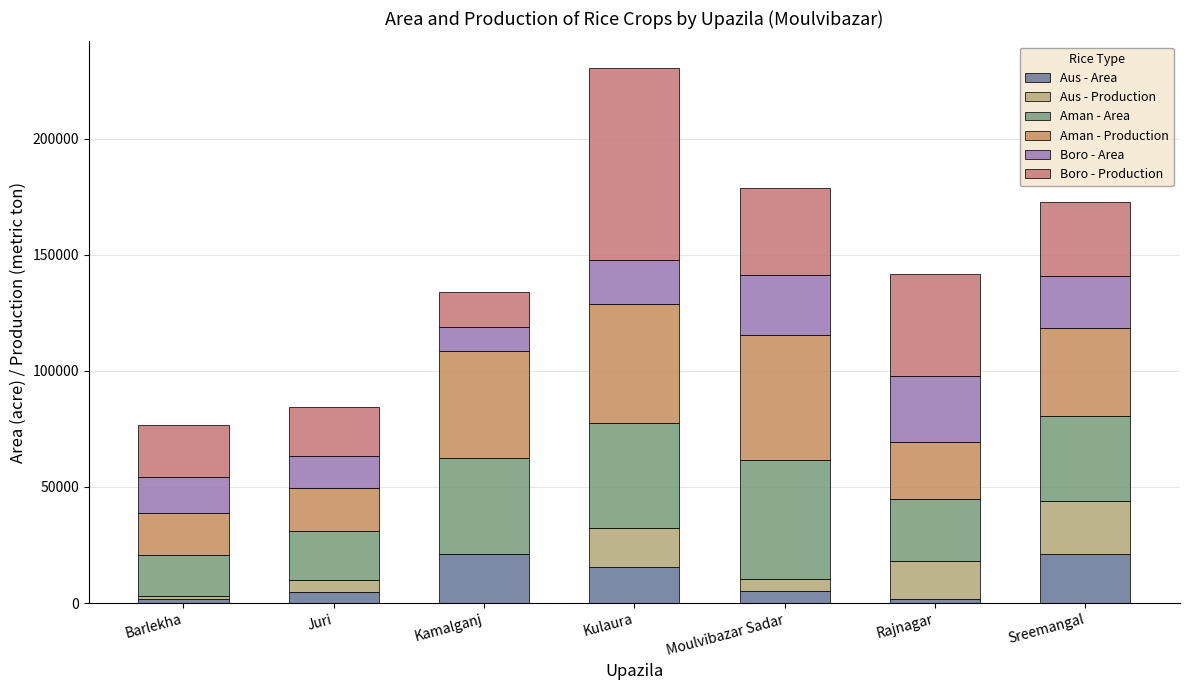

Which has a higher value, Kamalganj or Juri?

Kamalganj